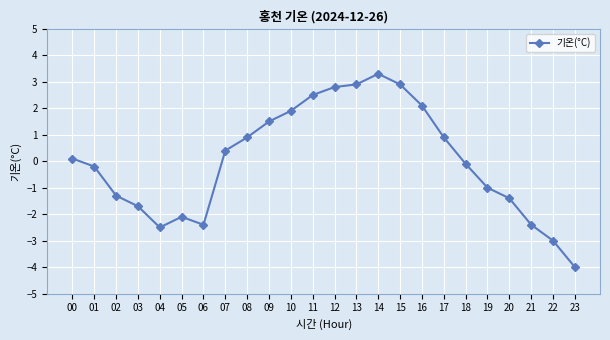

What is the difference between the maximum and minimum values?

7.3